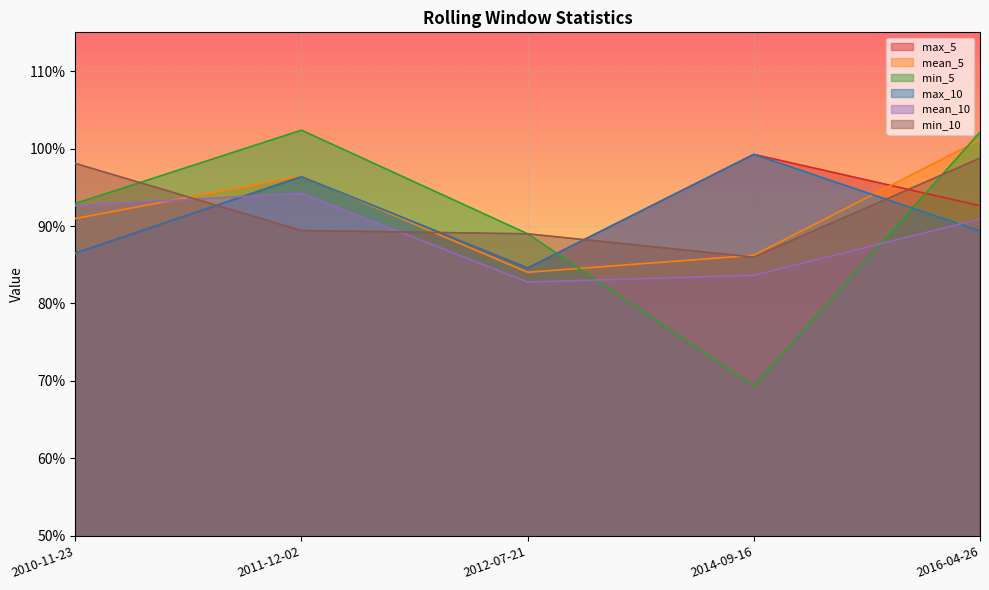

Which series has the largest total across all categories?

min_10